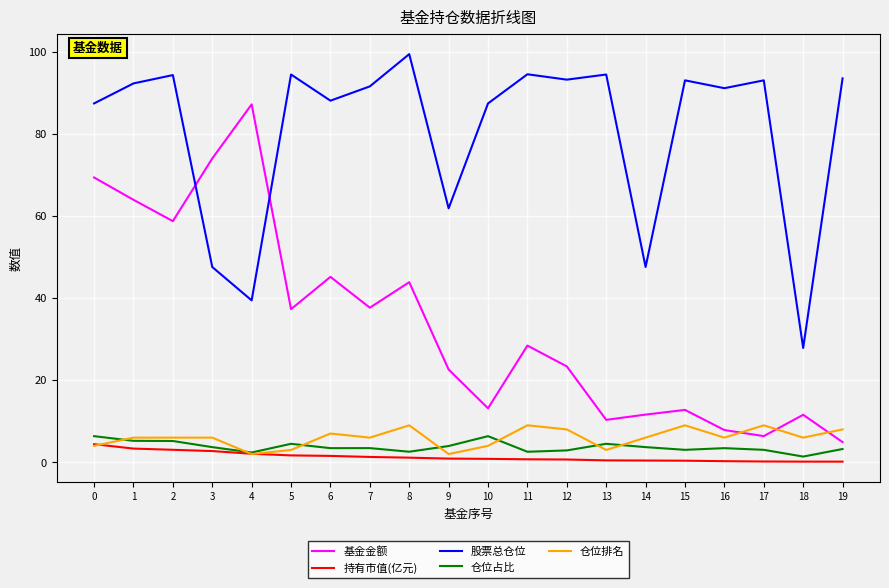

True or false: 股票总仓位 and 持有市值(亿元) cross at least once.

False